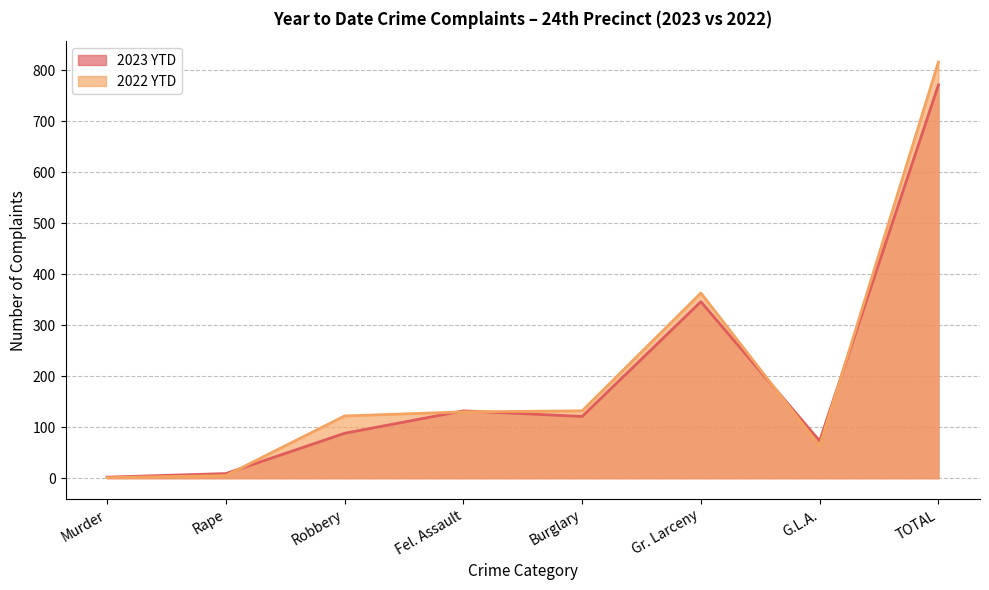

What is the difference between the maximum and minimum values in the 2023 YTD series?

769